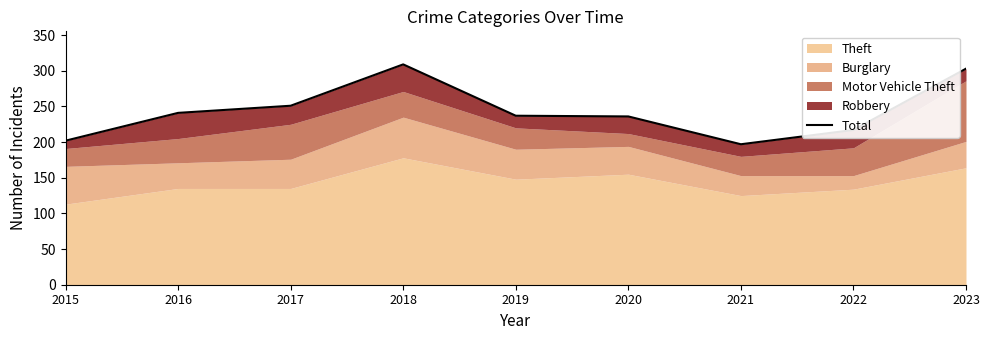

List the labels in order of value, largest first.

2018, 2023, 2017, 2016, 2019, 2020, 2022, 2015, 2021